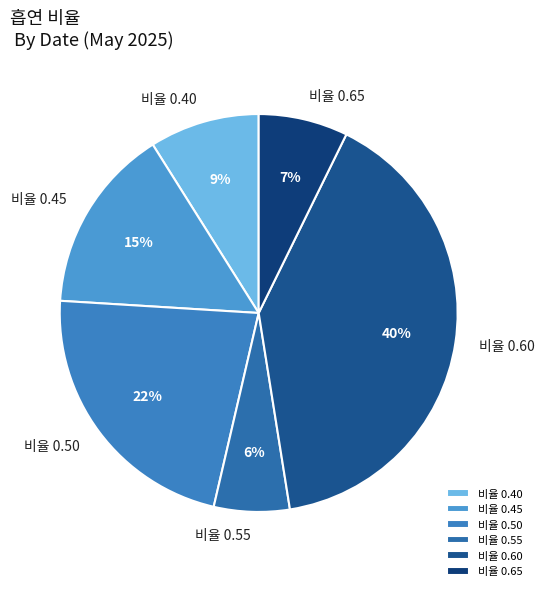

True or false: 비율 0.50 accounts for 22% of the total.

True